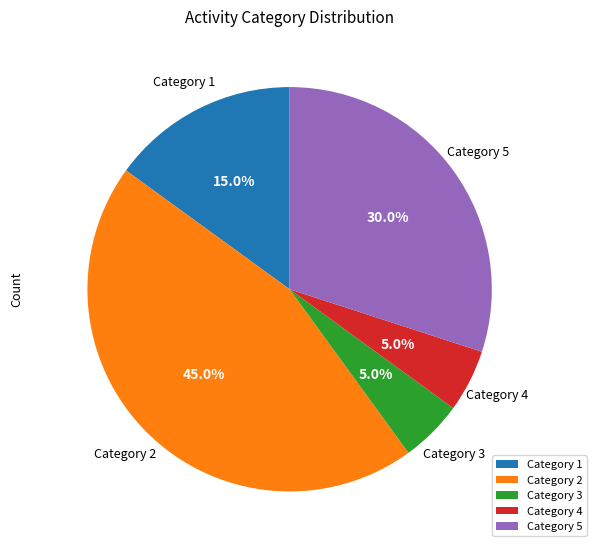

Which category has the biggest portion of the pie?

Category 2